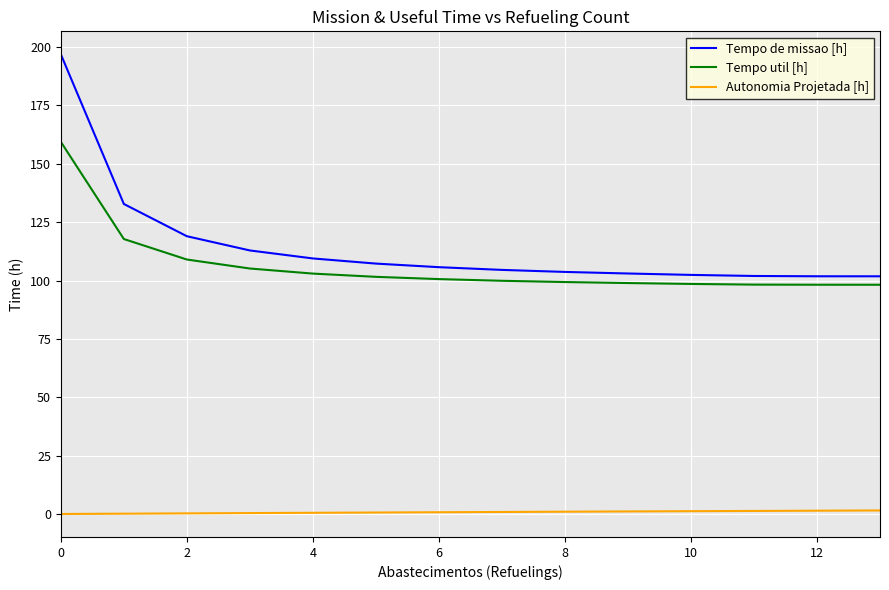

True or false: Autonomia Projetada [h] and Tempo util [h] intersect in this chart.

False